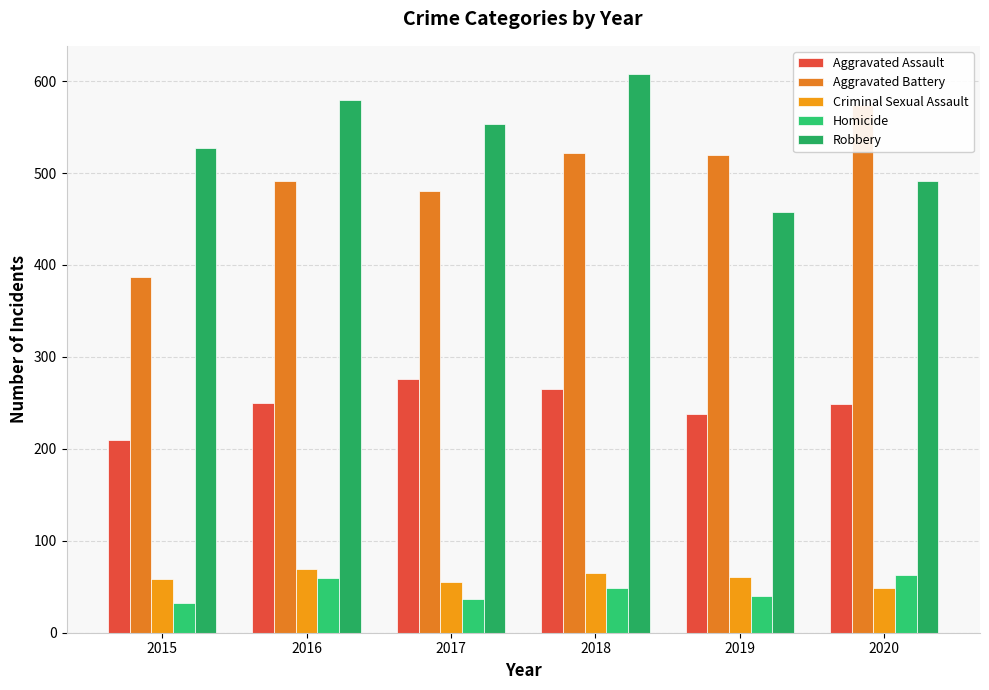

What is the sum of all Aggravated Assault values?

1488